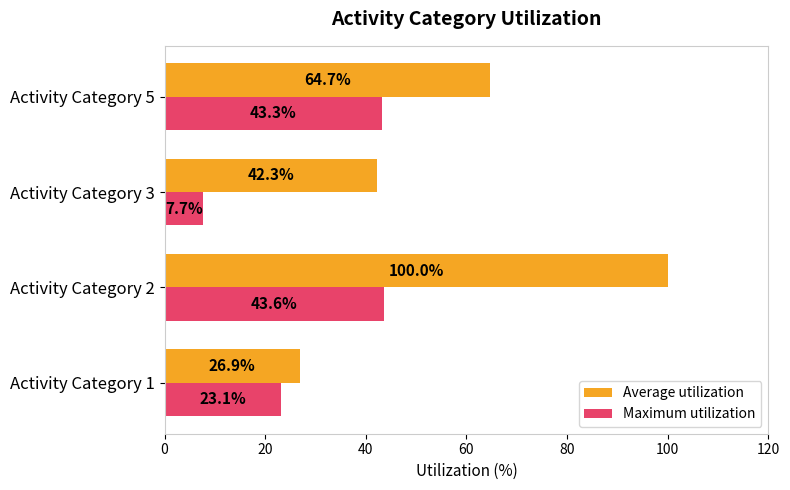

Rank the categories by Maximum utilization value from highest to lowest.

Activity Category 2, Activity Category 5, Activity Category 1, Activity Category 3